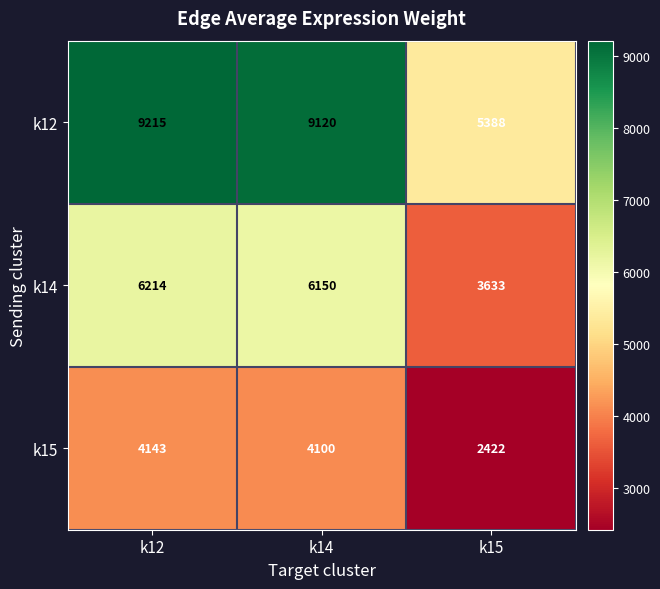

At which category is the sum across all series the highest?

k12